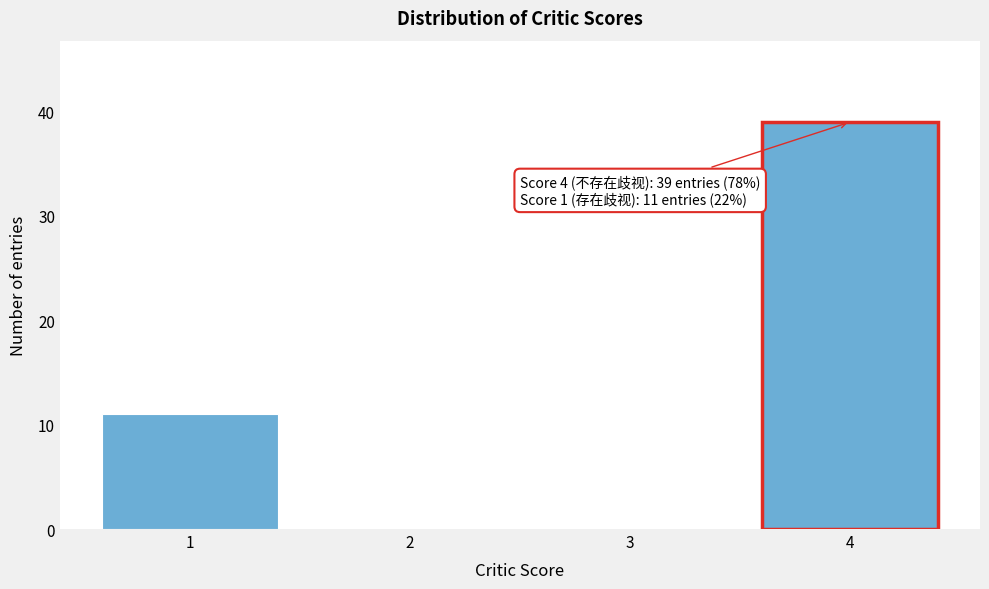

Reading right to left, what are all the values shown in this chart?

4=39	3=0	2=0	1=11